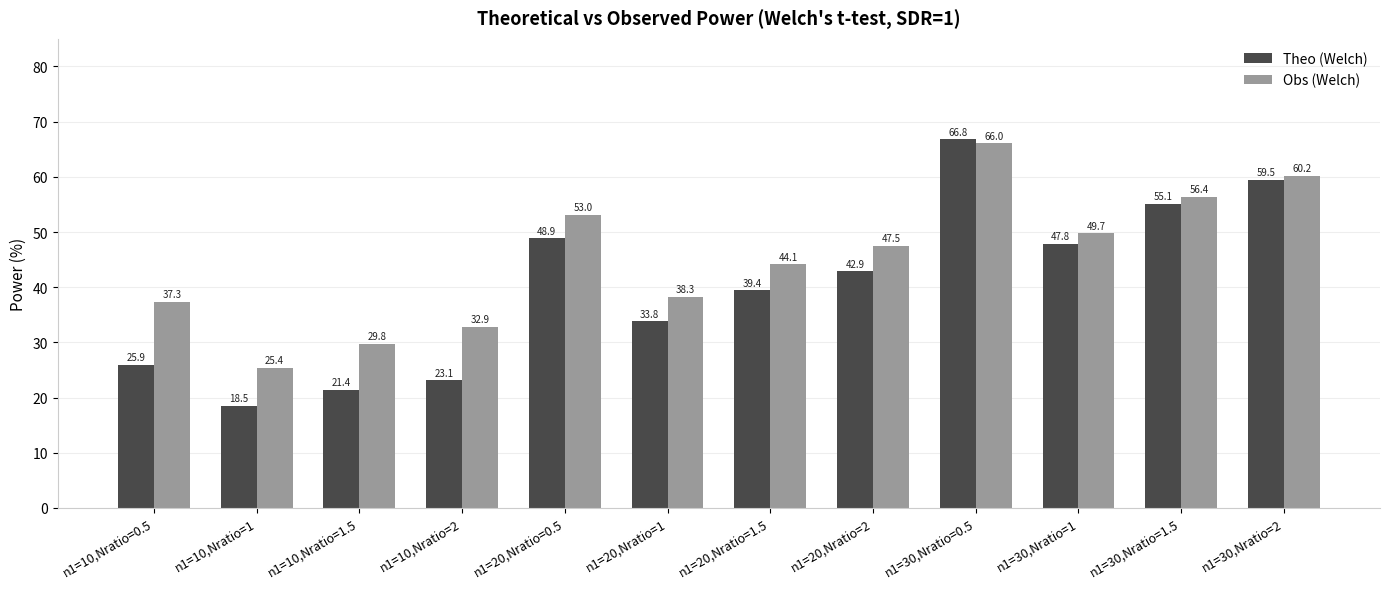

What is the difference between the highest and lowest values at n1=20,Nratio=1?

4.5